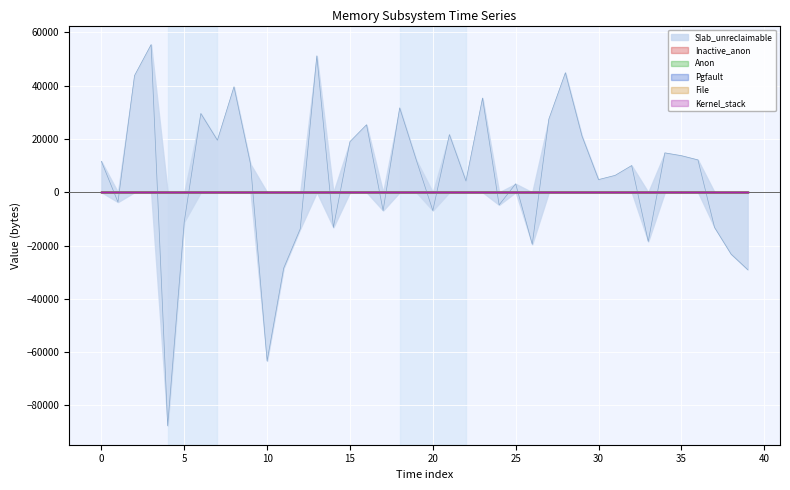

What is the greatest value displayed?

55440